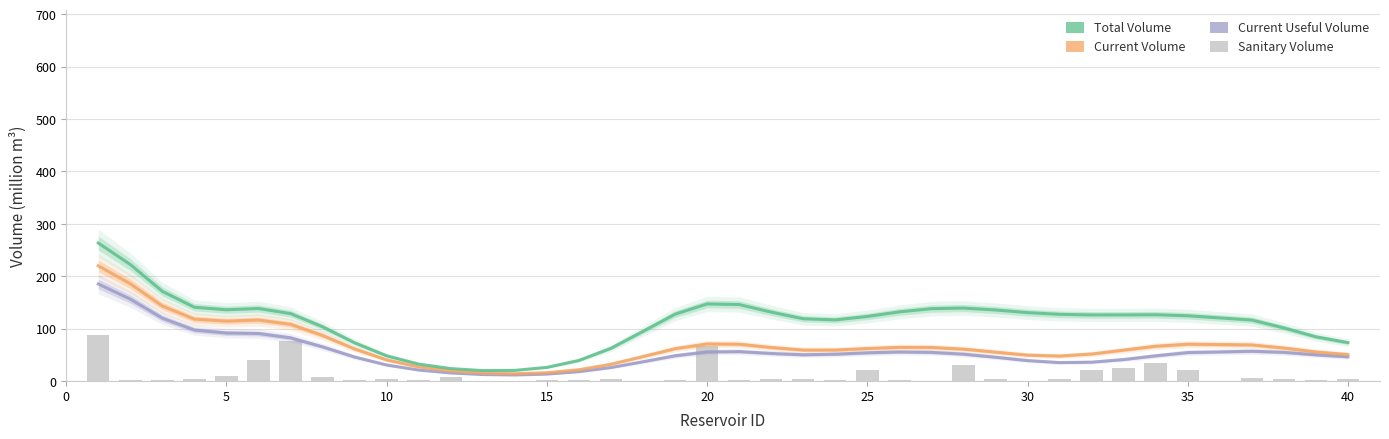

Reading left to right, list all the values displayed in this chart.

current_useful_volume: 185.1	156.2	119.8	97.2	91.5	90.5	82.3	65.1	45.7	30.4	20.8	15.2	12.2	11.4	13.1	17.7	25.6	36.6	48.1	55.4	56.0	52.5	50.0	51.0	53.8	55.3	54.6	51.2	45.3	38.9	35.0	35.8	40.8	48.0	54.2	56.7	54.6	49.9	46.1
current_volume: 219.8	185.6	143.1	117.9	114.2	116.3	108.1	86.9	61.1	40.1	26.8	19.2	15.1	13.8	15.7	21.4	31.9	46.6	61.6	70.6	70.2	63.9	59.0	59.0	61.9	64.2	64.0	60.8	55.0	49.3	47.6	51.4	58.9	66.3	70.2	68.8	62.9	55.4	50.3
total_volume: 263.3	222.2	171.0	140.7	135.9	138.3	128.6	103.4	72.9	47.9	32.2	23.6	19.8	20.2	25.9	39.2	62.4	94.7	127.4	147.0	145.9	131.4	118.7	116.5	123.1	131.8	138.0	139.1	135.5	130.4	127.2	126.0	126.1	126.4	124.4	116.3	101.2	84.3	73.1
sanitary_volume: 87.2	1.4	1.0	4.2	9.0	40.0	76.0	7.5	2.0	4.6	2.4	8.0	0.1	0.2	2.5	1.5	3.9	0.7	2.4	67.0	1.3	3.0	3.2	1.5	21.0	2.0	0.8	30.0	3.9	0.7	3.4	20.0	24.0	34.2	20.0	5.4	3.8	1.4	3.9